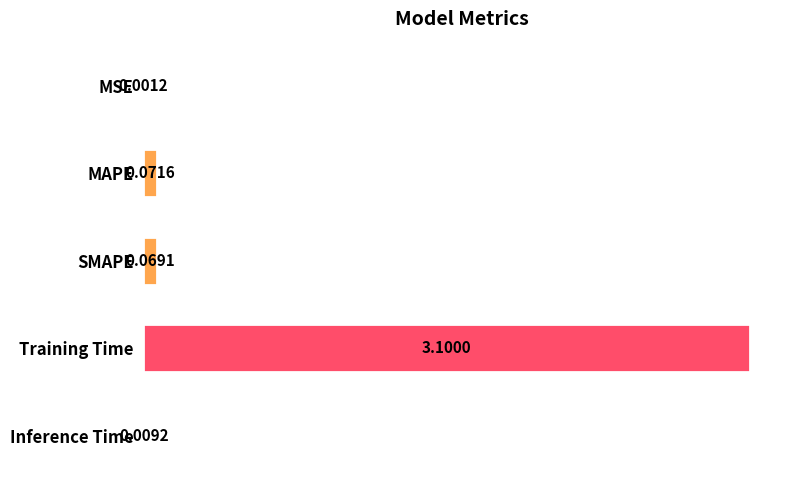

Which has a higher value, Inference Time or MAPE?

MAPE